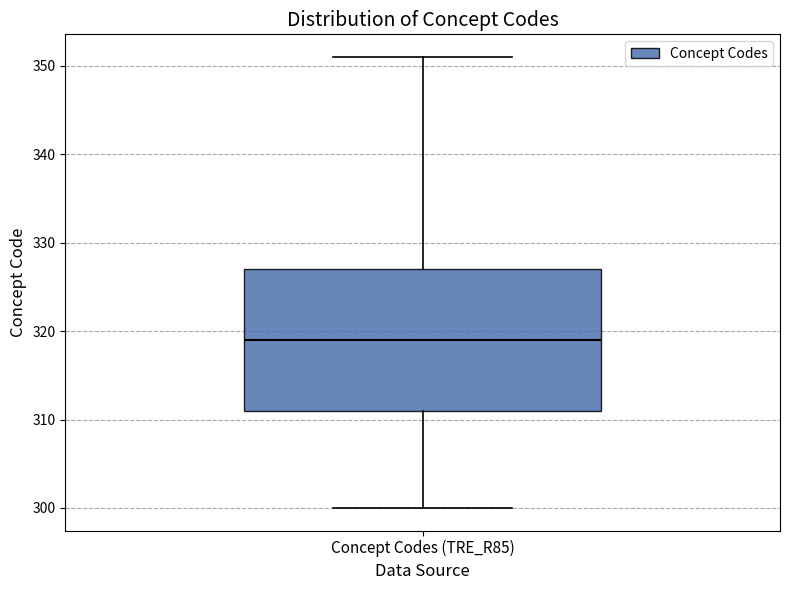

Where does the upper whisker of the box for Concept Codes (TRE_R85) end on the y-axis? The values are not printed on the chart, so give them approximately, as read against the axis.

351